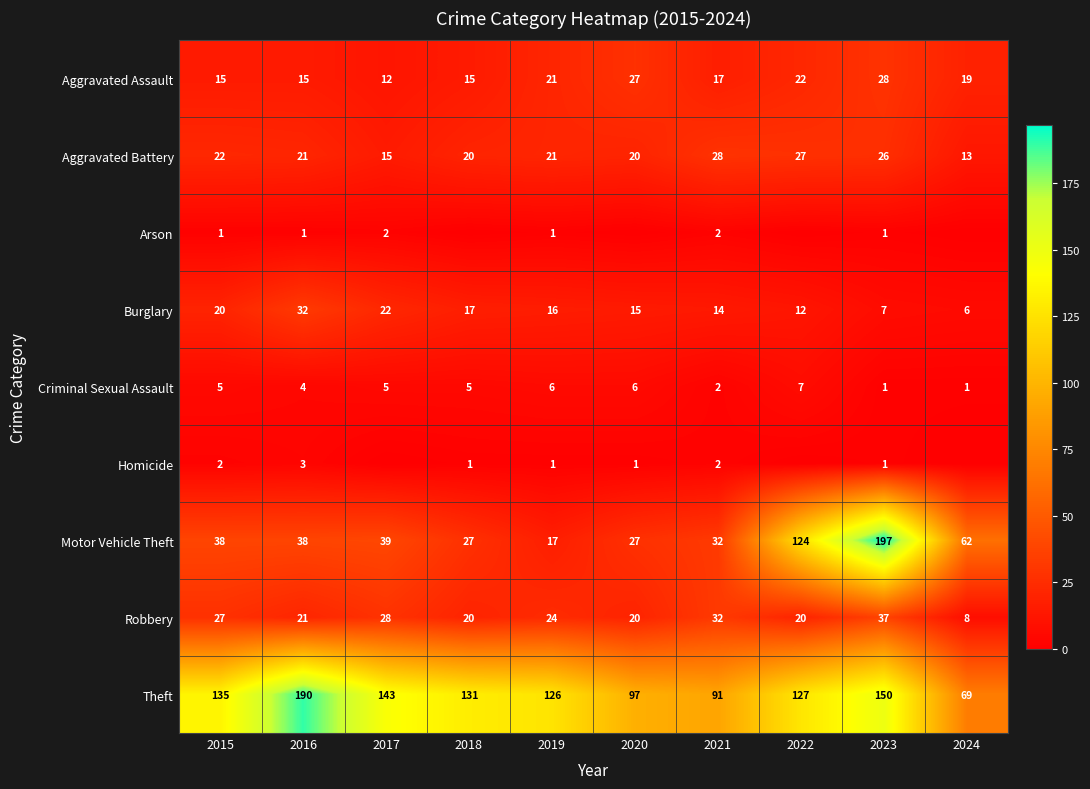

Between 2016 and 2023, which series saw the biggest shift?

Motor Vehicle Theft